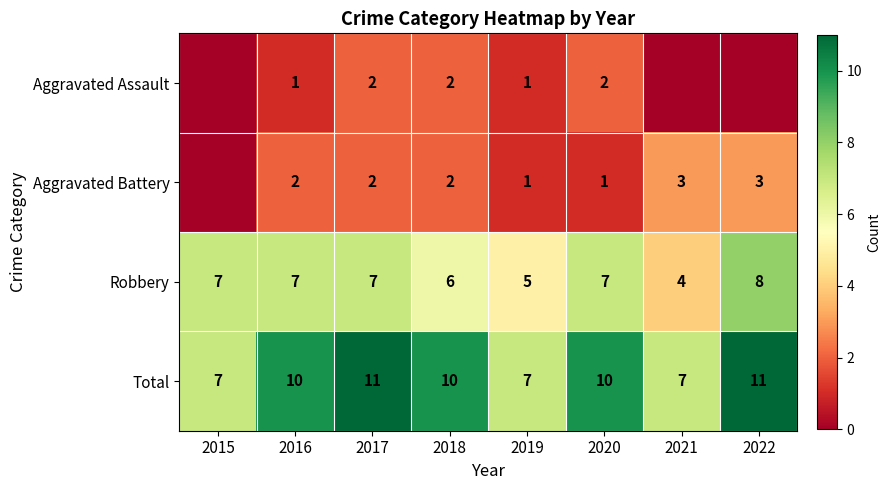

Between 2019 and 2020, which series saw the biggest shift?

Total